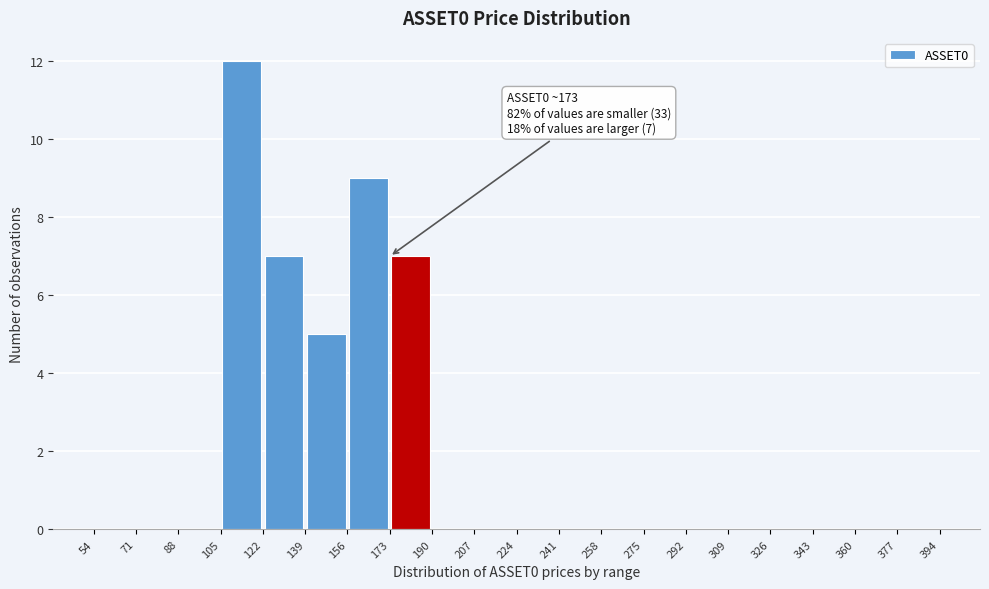

Which range on the x-axis has the tallest bar?

105 to 122